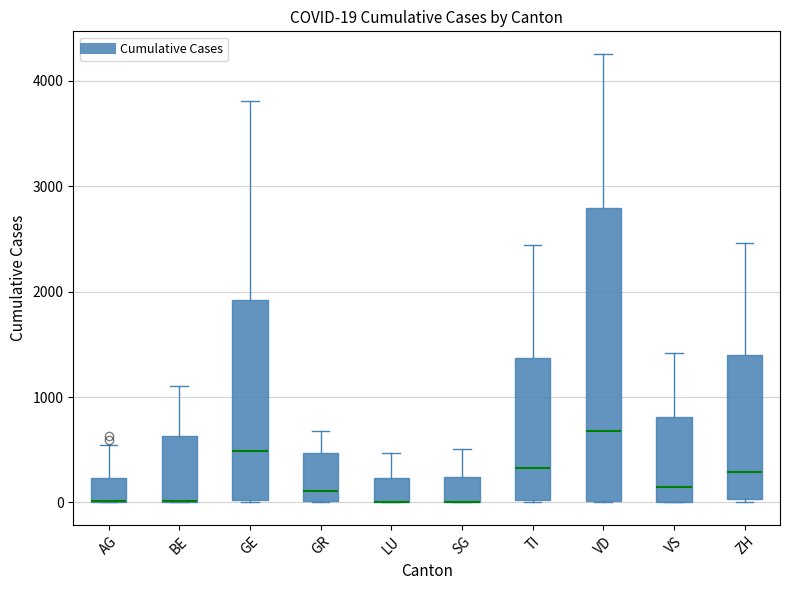

Comparing the boxes themselves (not the whiskers), which one is the tallest?

VD